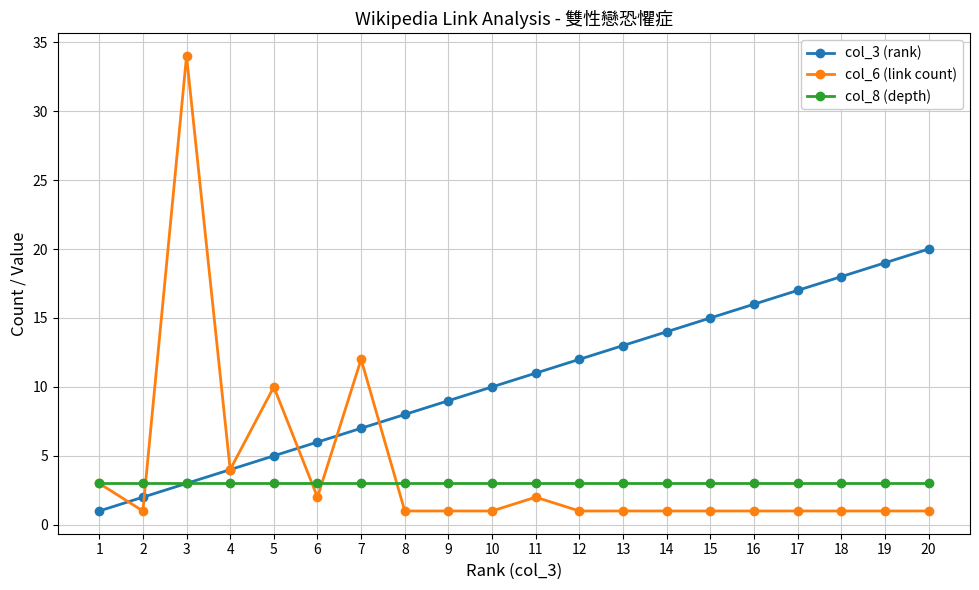

Is it true that col_6 (link count) equals 8 at 3?

False